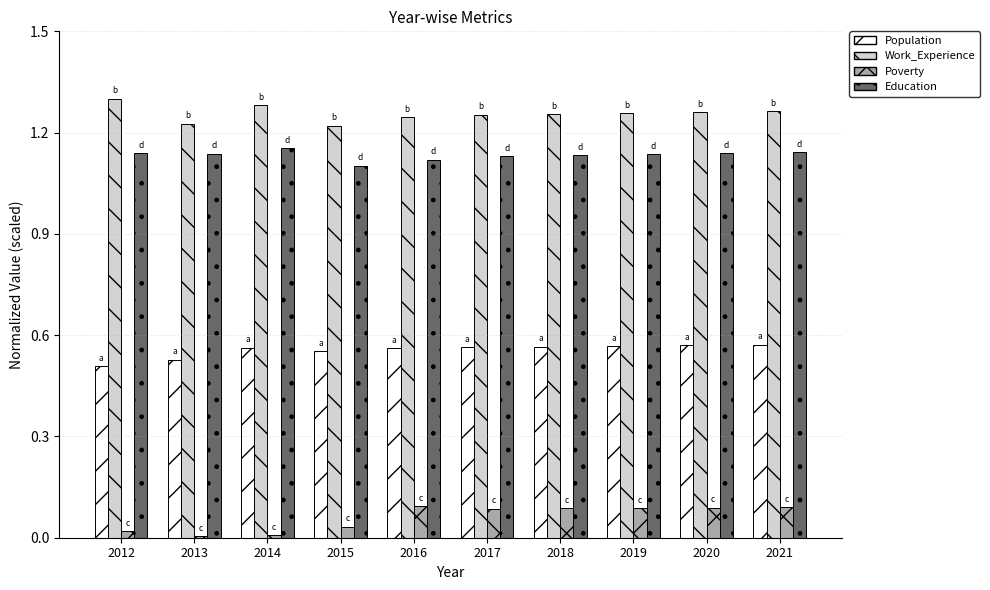

Is it true that Work_Experience equals 1.3 at 2014?

True